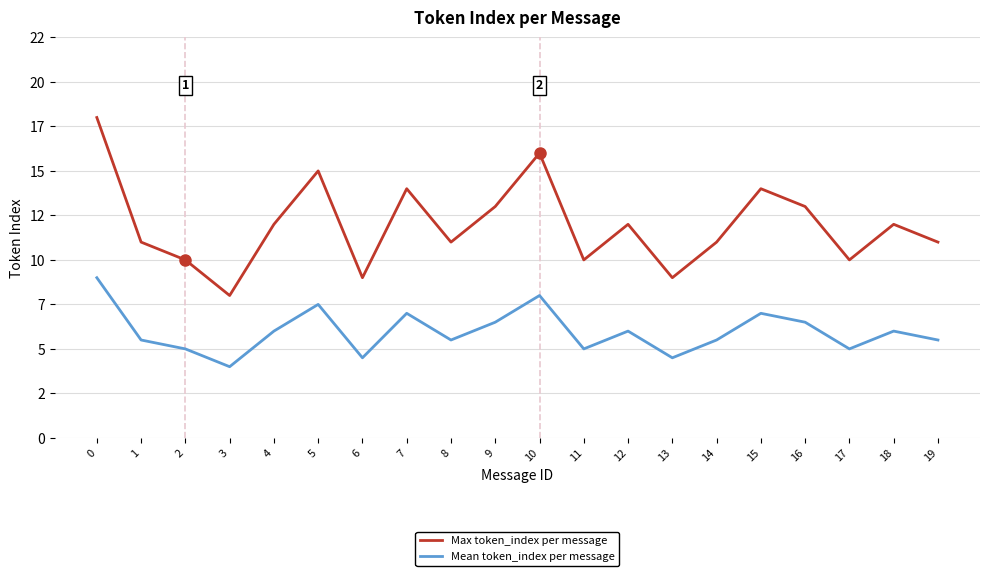

Rank the series by their maximum value, from lowest to highest.

Mean token_index per message, Max token_index per message